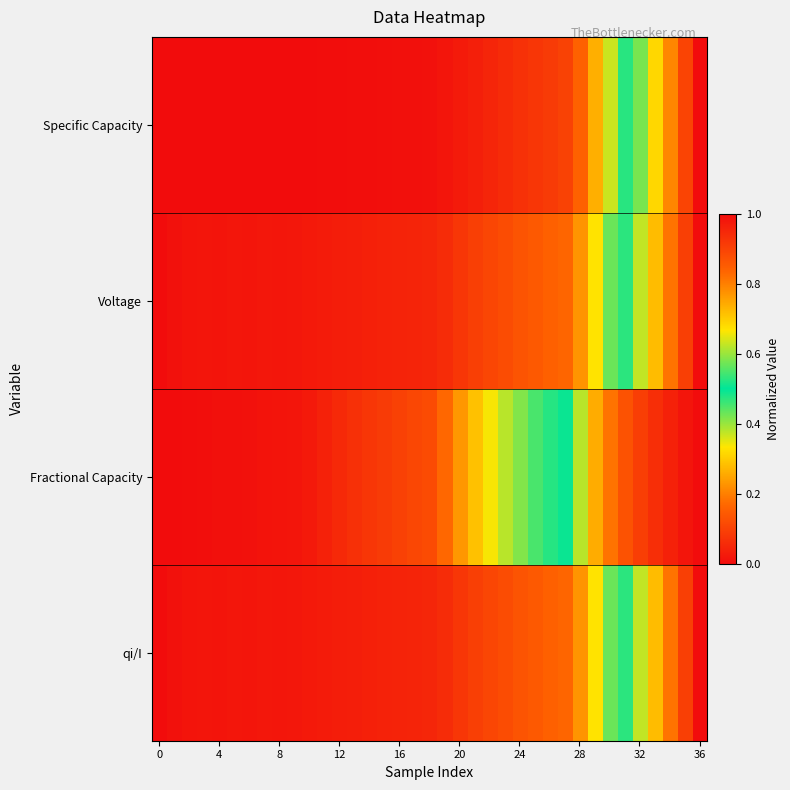

At which category is the sum across all series the highest?

36